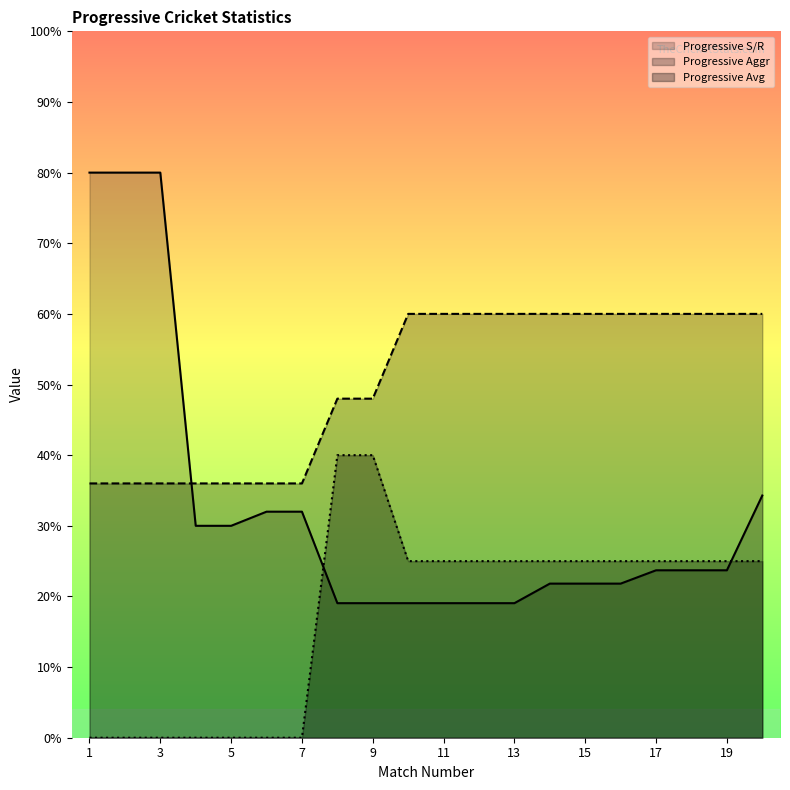

What is the value of the Progressive Avg point at the 12th from the left?

25.0